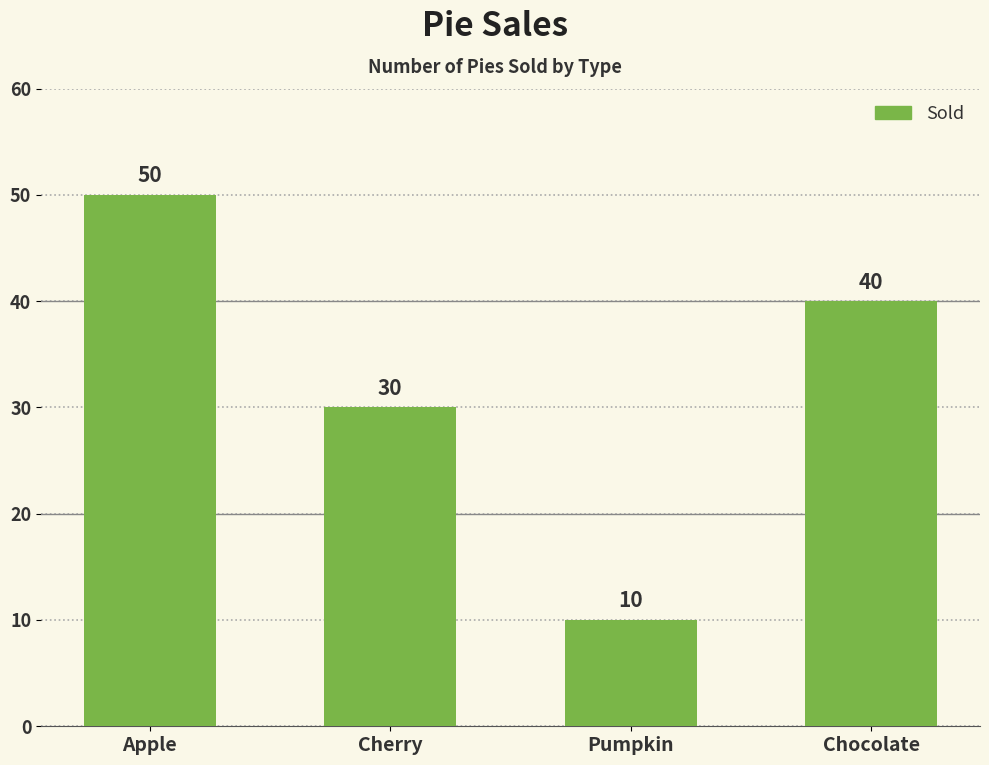

Rank the categories by value from highest to lowest.

Apple, Chocolate, Cherry, Pumpkin